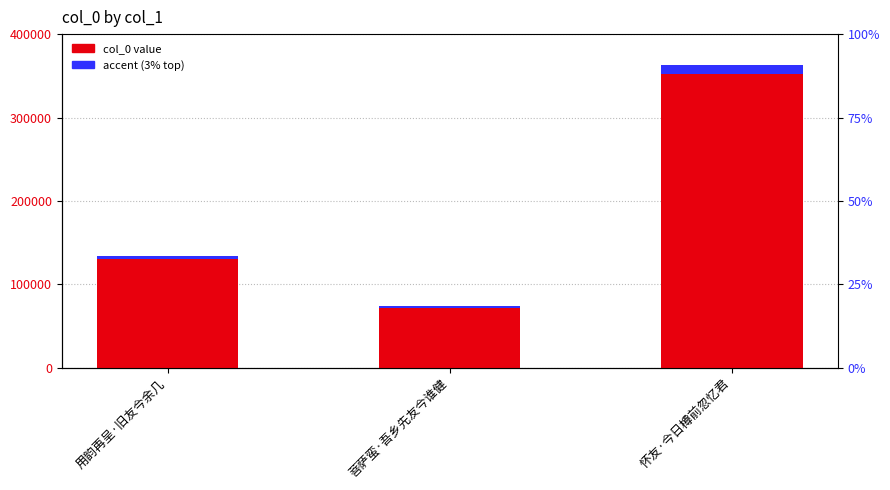

What position from the left is 怀友·今日樽前忽忆君?

3